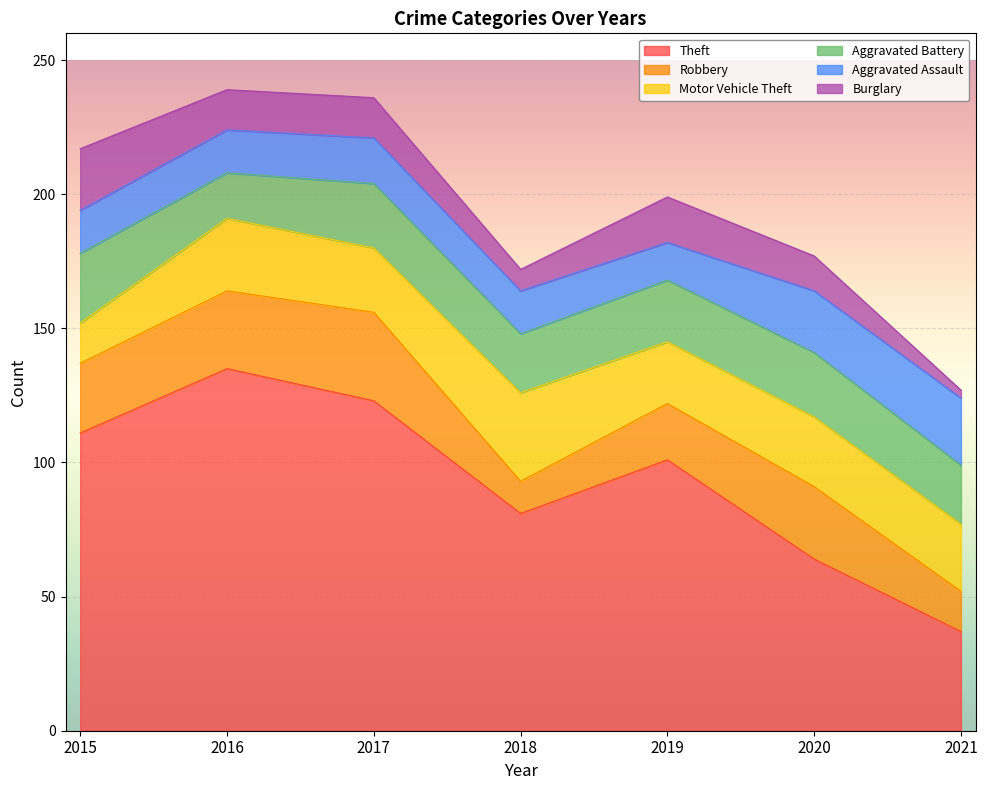

True or false: Burglary has more than 2 points higher than both neighbors.

False